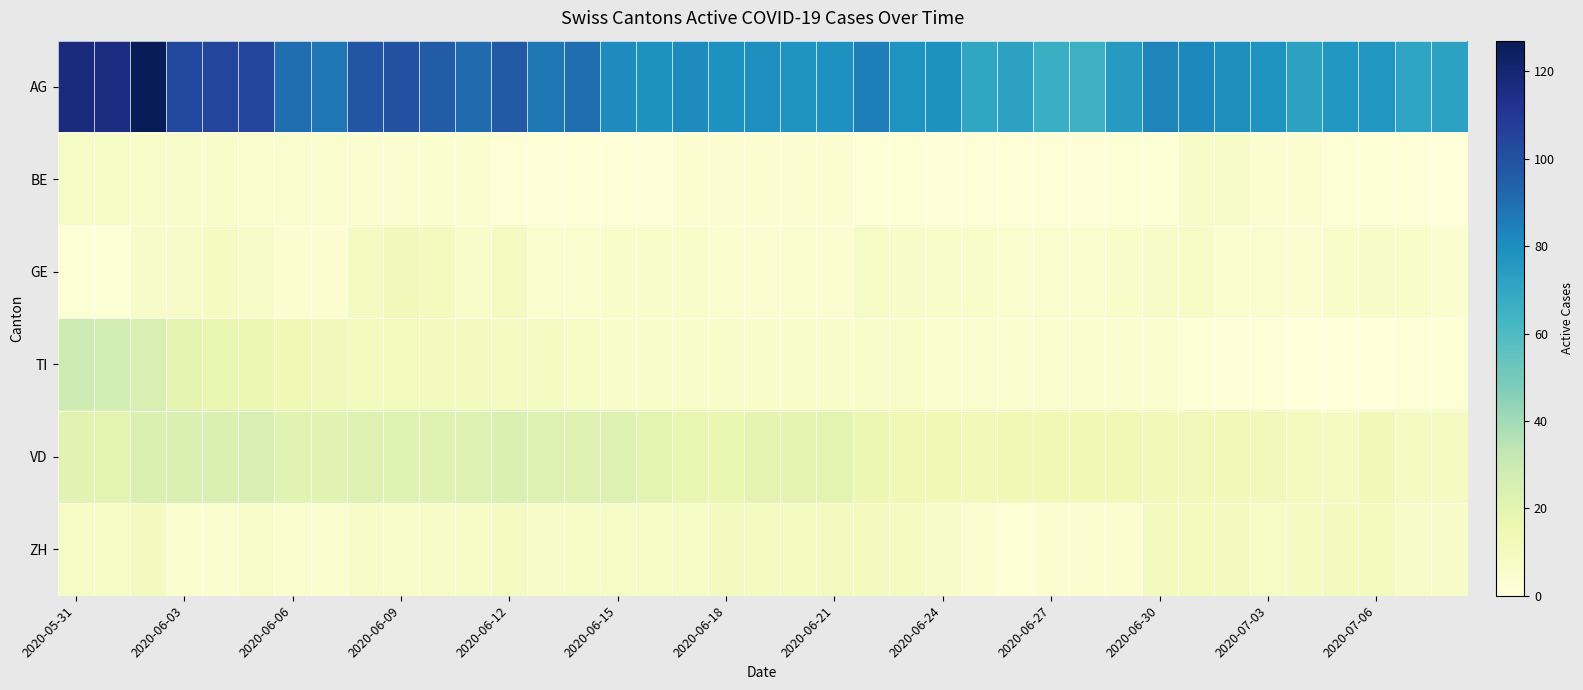

How many series are shown in this chart?

6